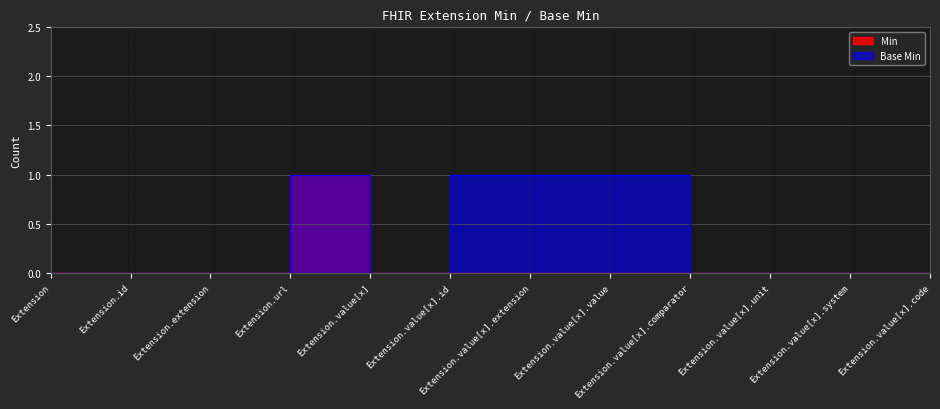

At which label is Base Min closest to 0?

Extension